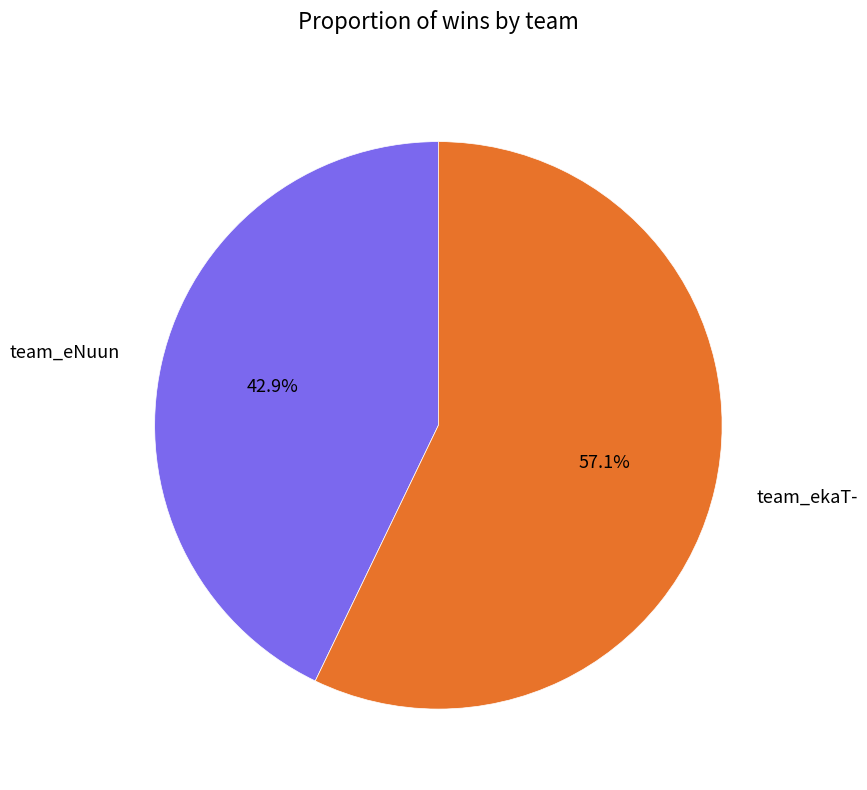

Between team_eNuun and team_ekaT-, which is larger?

team_ekaT-